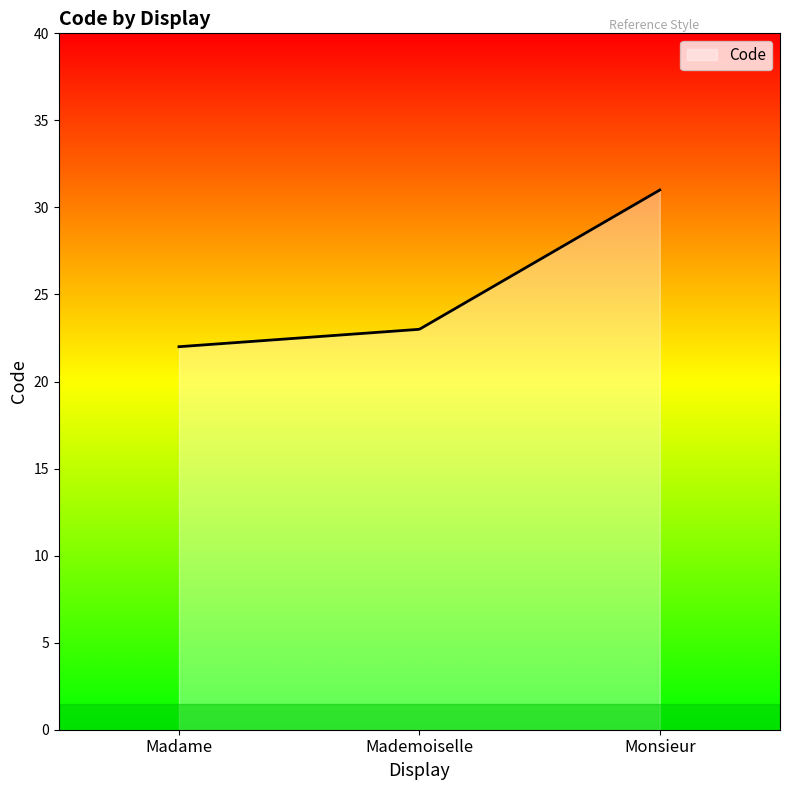

What is the smallest value displayed?

22.0